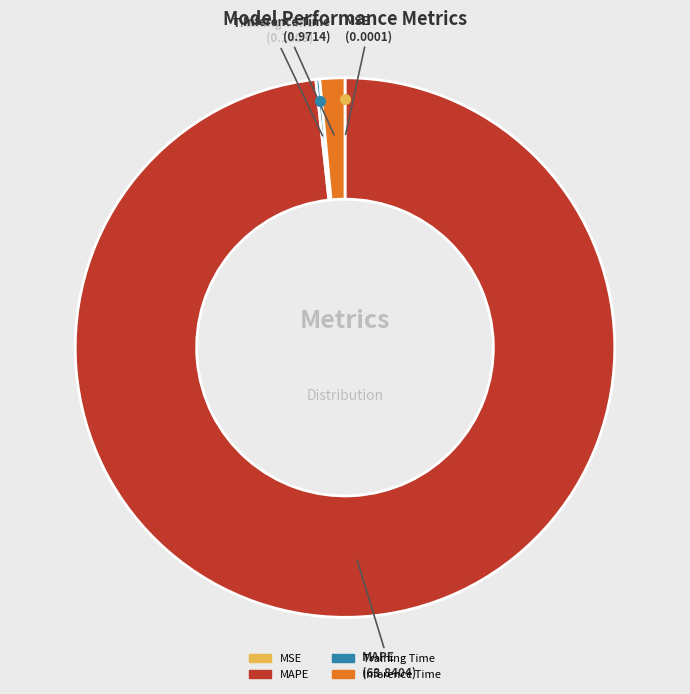

What is the largest slice in the pie chart?

MAPE